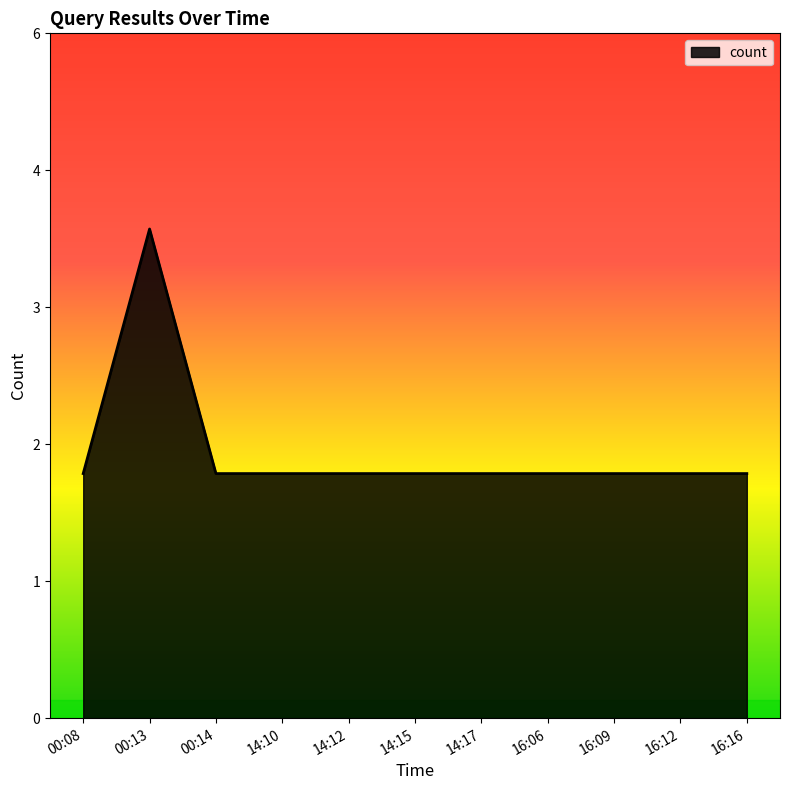

Reading left to right, extract all data points from this chart.

2	4	2	2	2	2	2	2	2	2	2